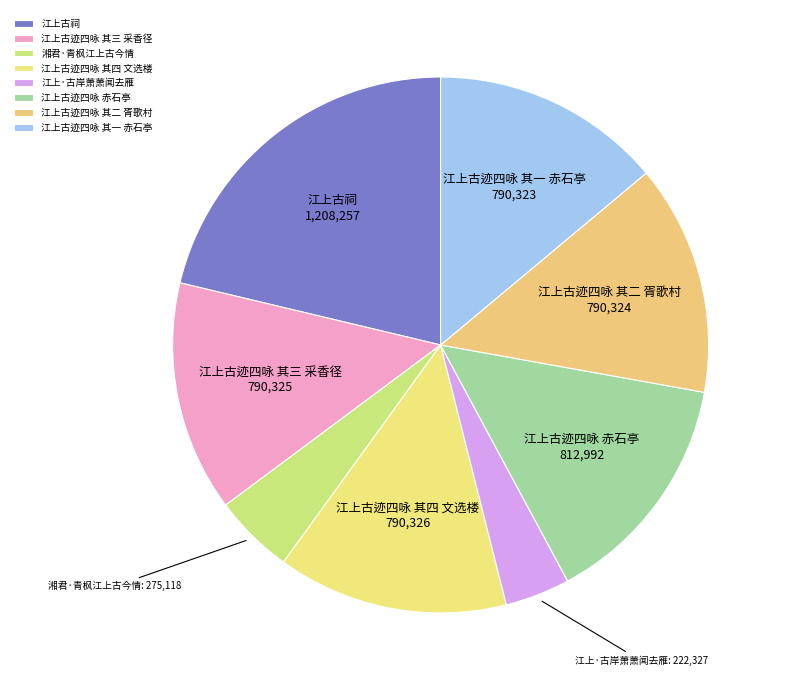

Approximately how many times larger is the value at 江上·古岸萧萧闻去雁 compared to 江上古迹四咏 赤石亭?

0.3